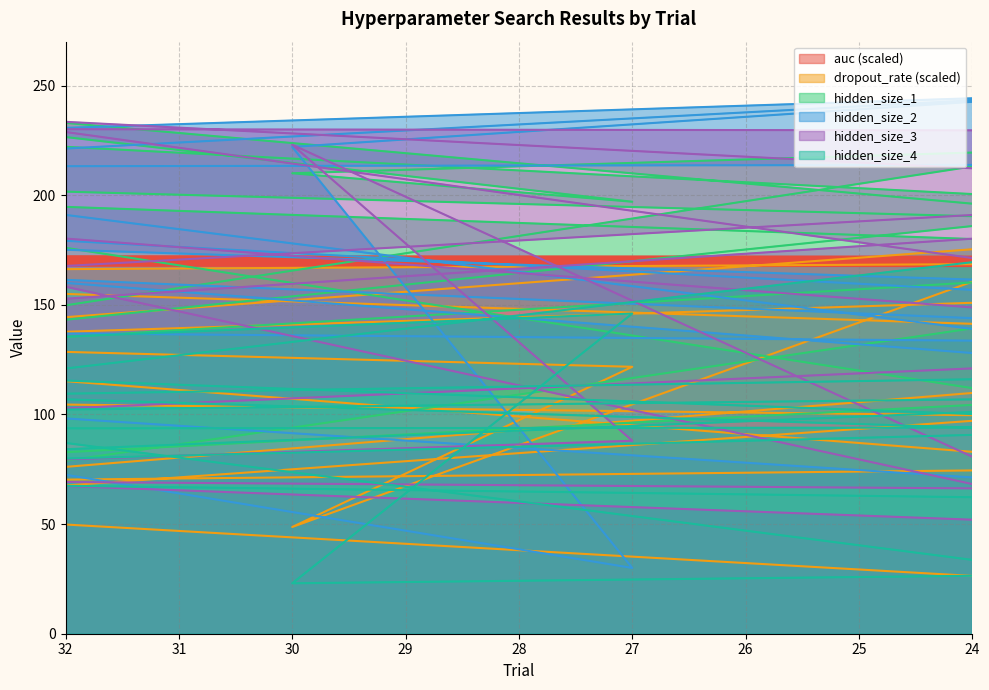

How many lines are shown in the chart?

6